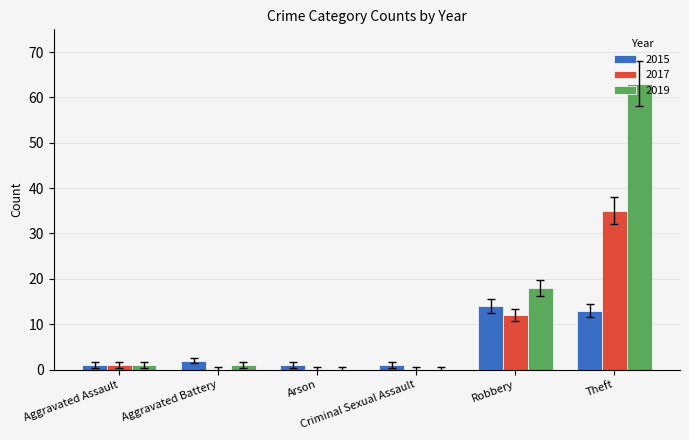

What is the greatest value displayed?

63